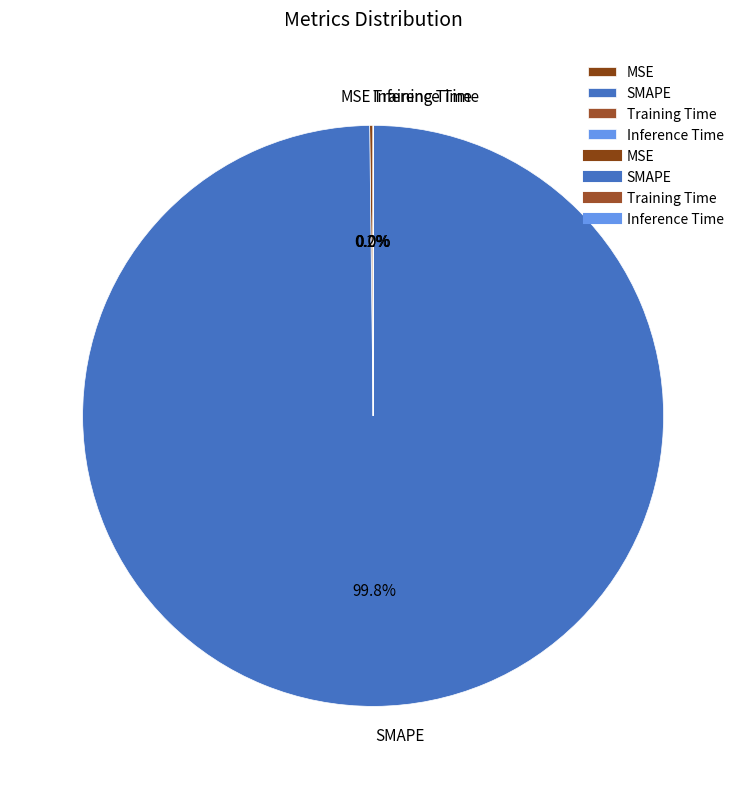

Is SMAPE the majority of the pie?

Yes